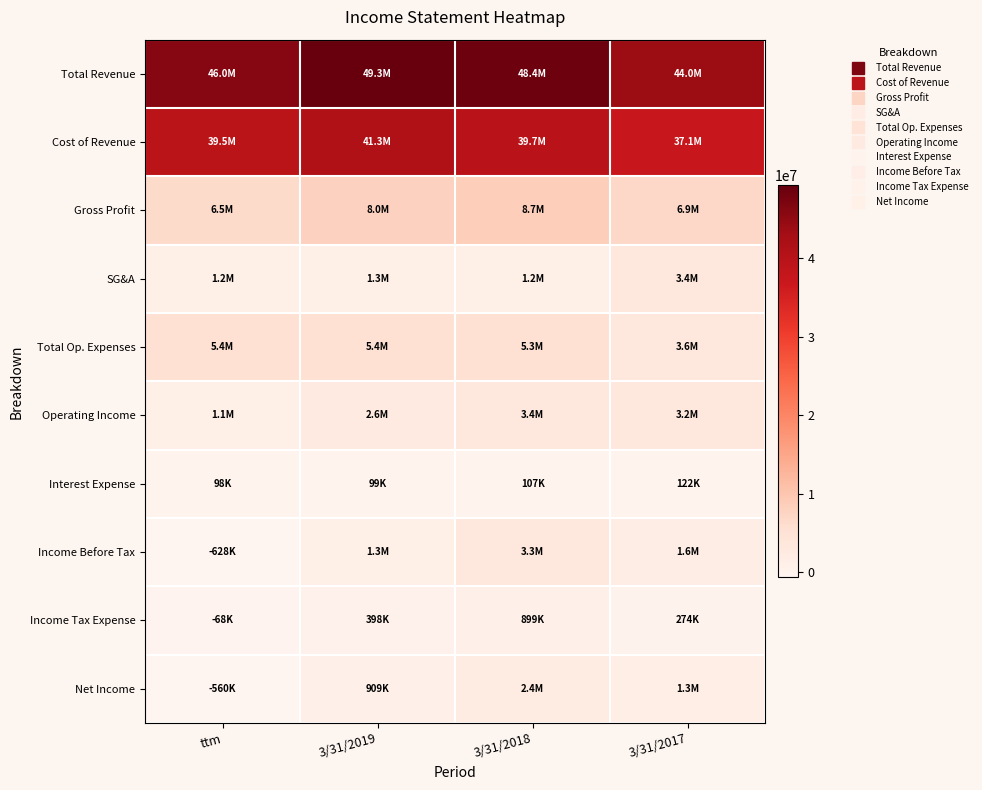

Which series has the largest total across all categories?

Total Revenue